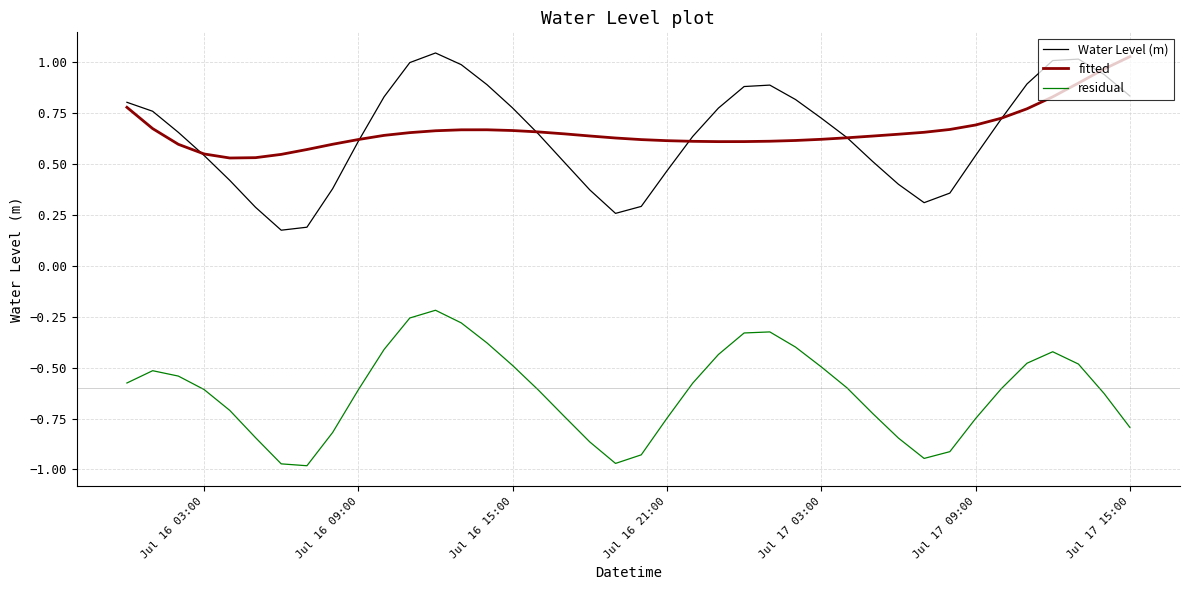

True or false: residual and Water Level (m) cross at least once.

False